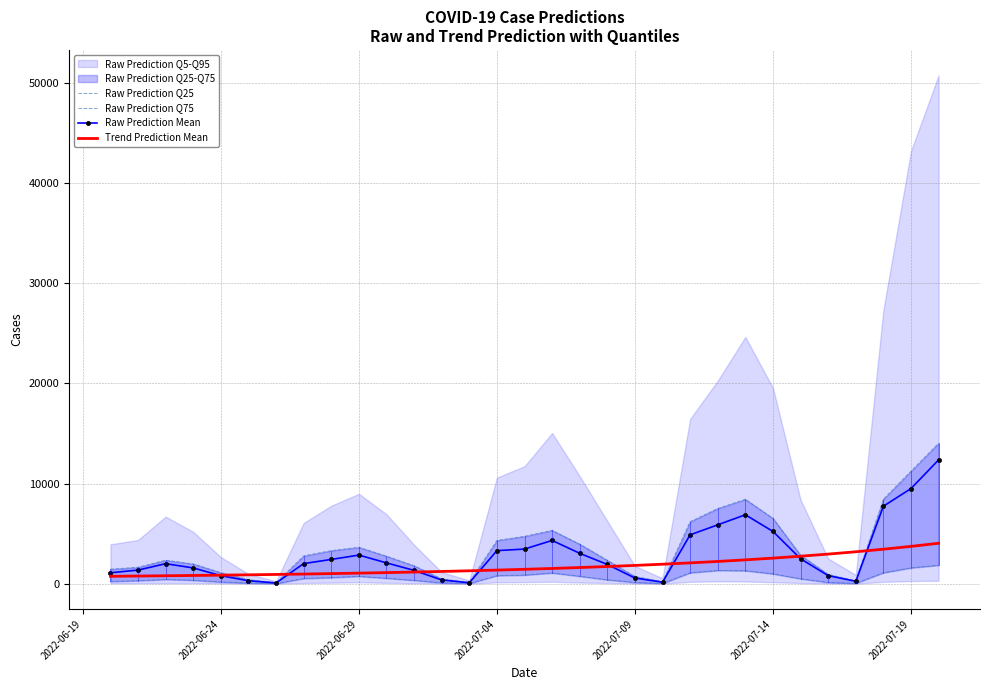

What is the difference between the maximum and minimum values in the Raw Prediction Mean series?

12285.7